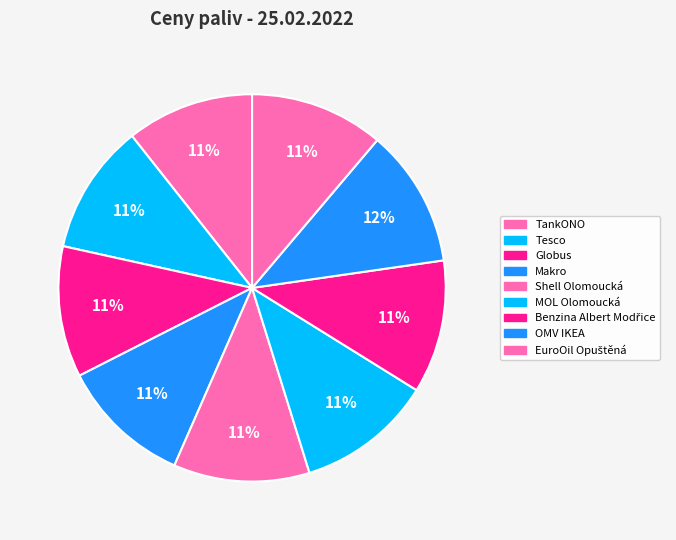

Is there any slice that represents more than half of the pie?

No